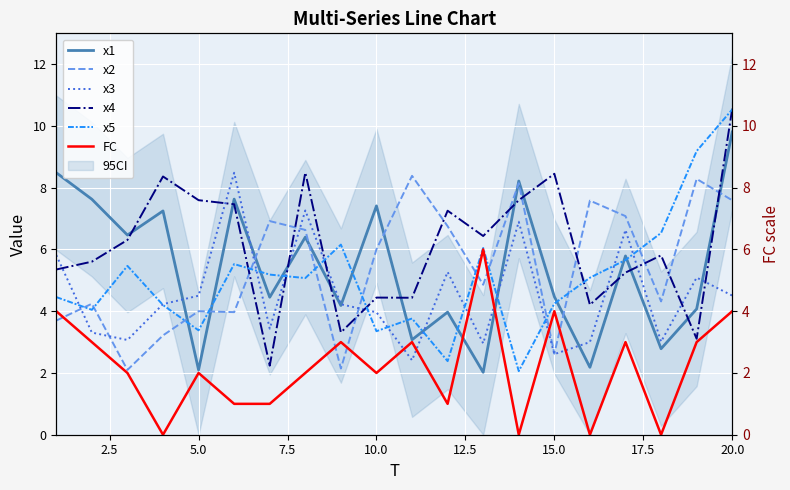

Reading left to right, list all the values displayed in this chart.

x1: 8.5	7.6	6.5	7.2	2.1	7.6	4.5	6.4	4.2	7.4	3.1	4.0	2.0	8.2	4.5	2.2	5.8	2.8	4.1	9.8
x2: 3.7	4.2	2.1	3.2	4.0	4.0	6.9	6.6	2.1	6.0	8.4	6.8	4.9	8.1	2.6	7.6	7.1	4.3	8.3	7.6
x3: 5.8	3.3	3.1	4.2	4.5	8.5	3.4	7.3	4.2	4.0	2.4	5.3	3.0	6.9	2.6	3.0	6.6	3.0	5.1	4.5
x4: 5.4	5.6	6.3	8.4	7.6	7.5	2.2	8.5	3.3	4.4	4.4	7.3	6.4	7.6	8.5	4.2	5.3	5.8	3.1	10.6
x5: 4.5	4.0	5.5	4.2	3.4	5.5	5.2	5.1	6.2	3.4	3.8	2.4	6.0	2.1	4.2	5.1	5.7	6.5	9.2	10.5
FC: 4.0	3.0	2.0	0.0	2.0	1.0	1.0	2.0	3.0	2.0	3.0	1.0	6.0	0.0	4.0	0.0	3.0	0.0	3.0	4.0